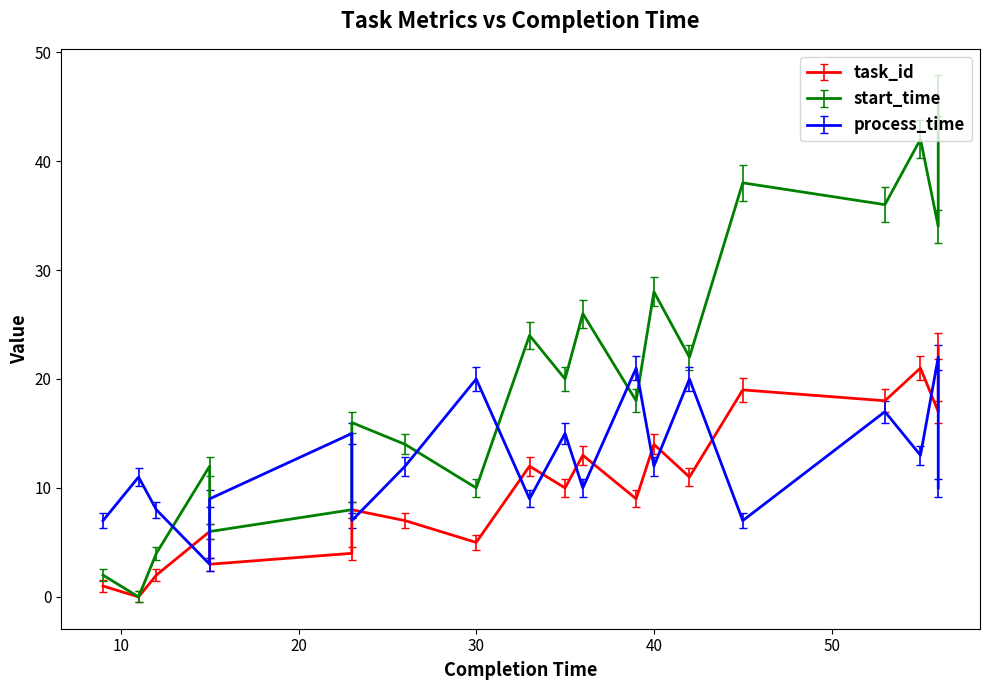

Which series has the largest range (max minus min)?

start_time